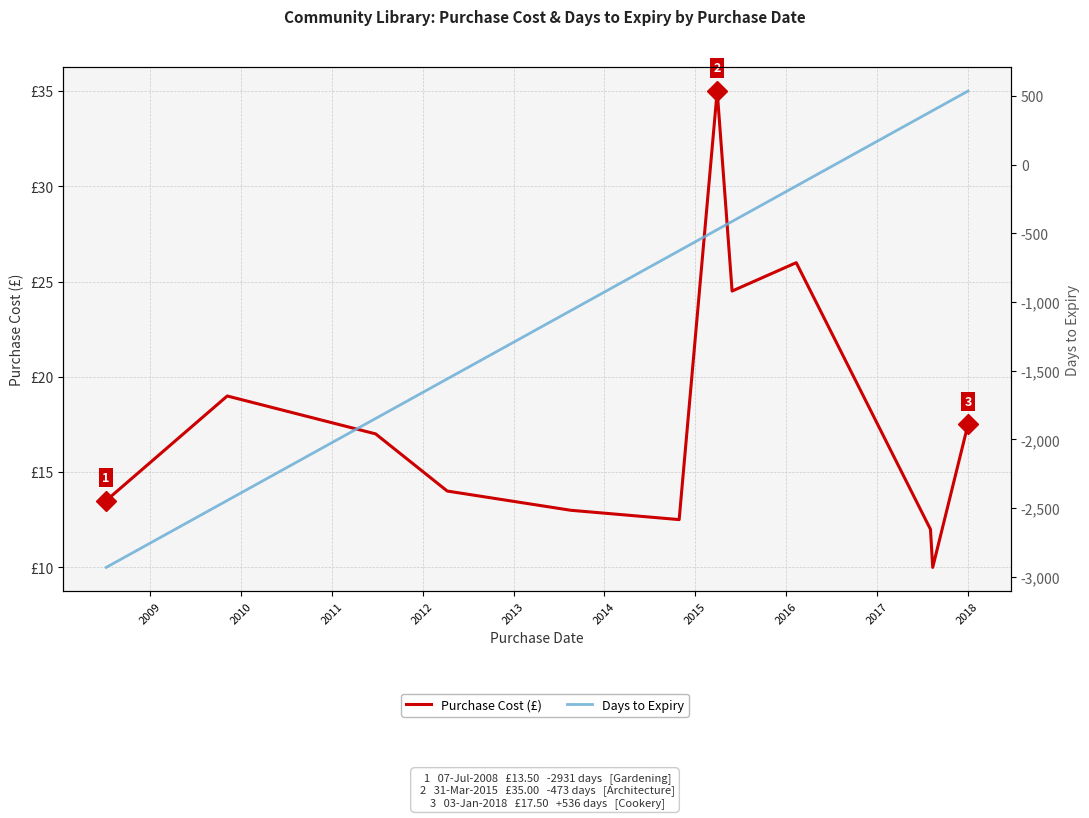

What is the sum of the Purchase Cost (£) values at 2011 and 2009?

33.0